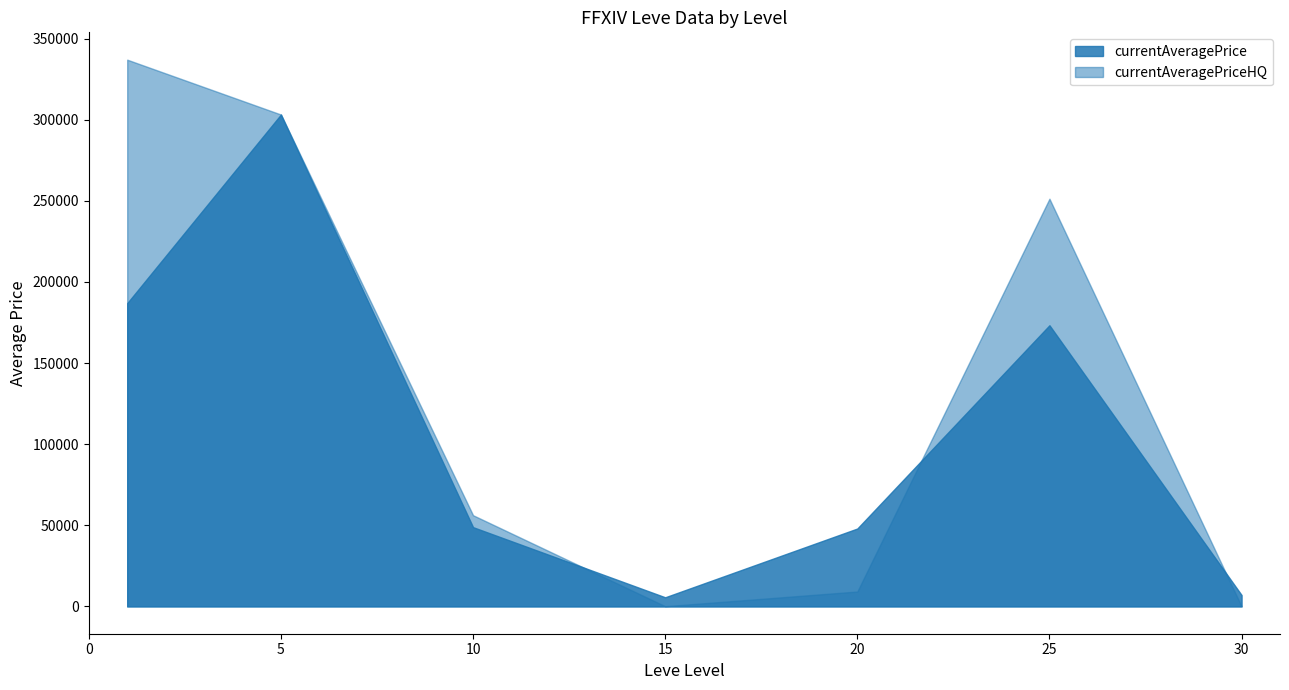

What is the maximum value shown in the chart?

337064.8